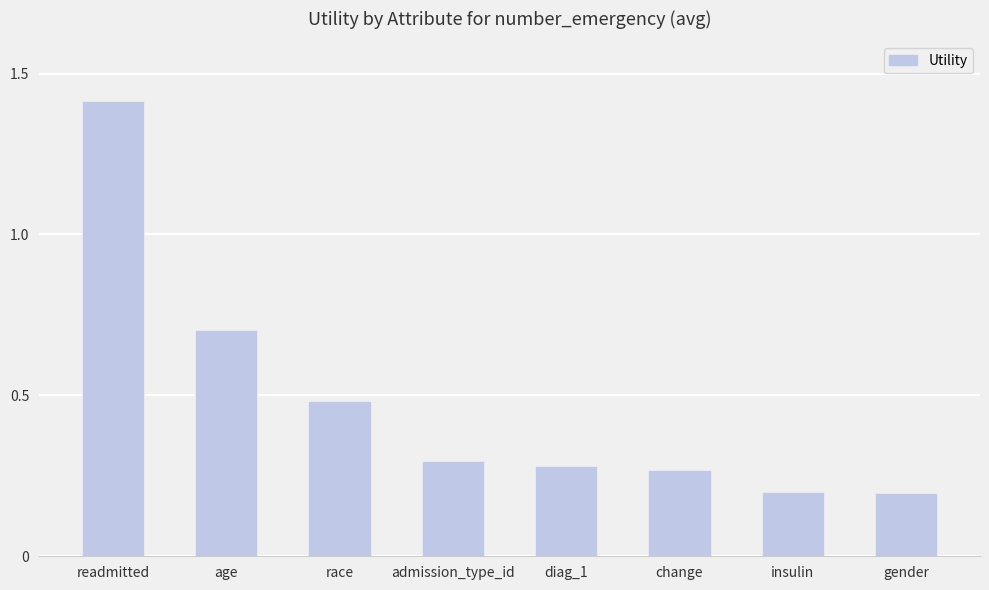

The chart shows a value of 0.2 at race. True or false?

False